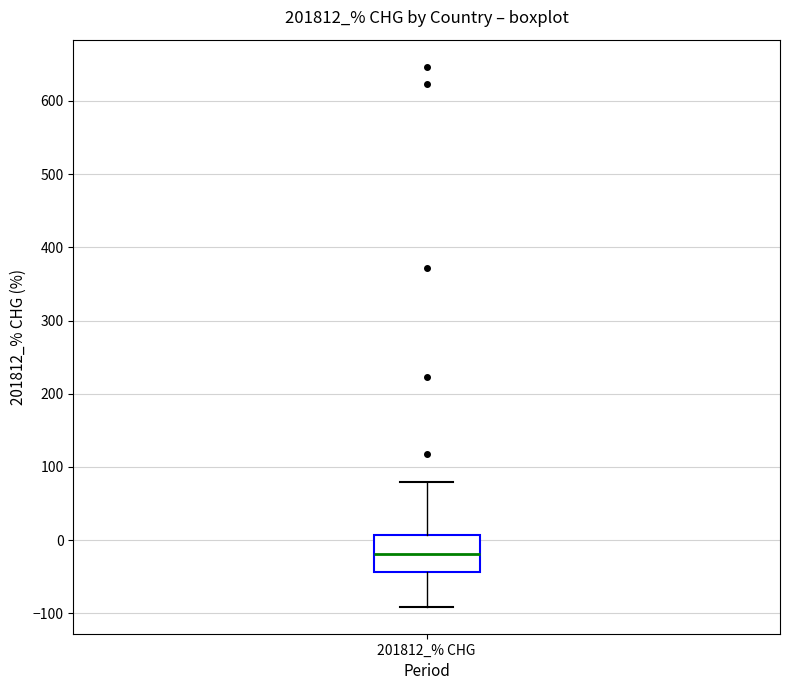

Transcribe this box plot: give where the median line is, the range the box spans, and where the two whiskers end, as read against the y-axis. The values are not printed on the chart, so give them approximately, as read against the axis.

median -20, box -40 to 10, whiskers -90 to 80